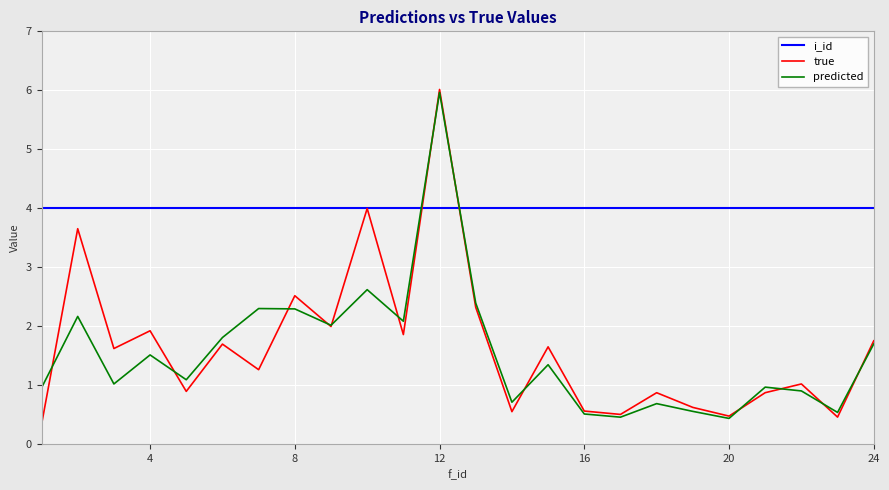

What is the sum of all true values?

39.3